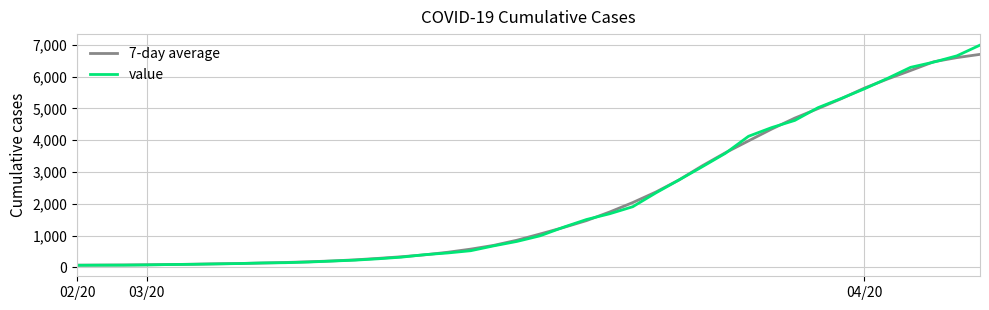

Which series has the widest spread of values?

value